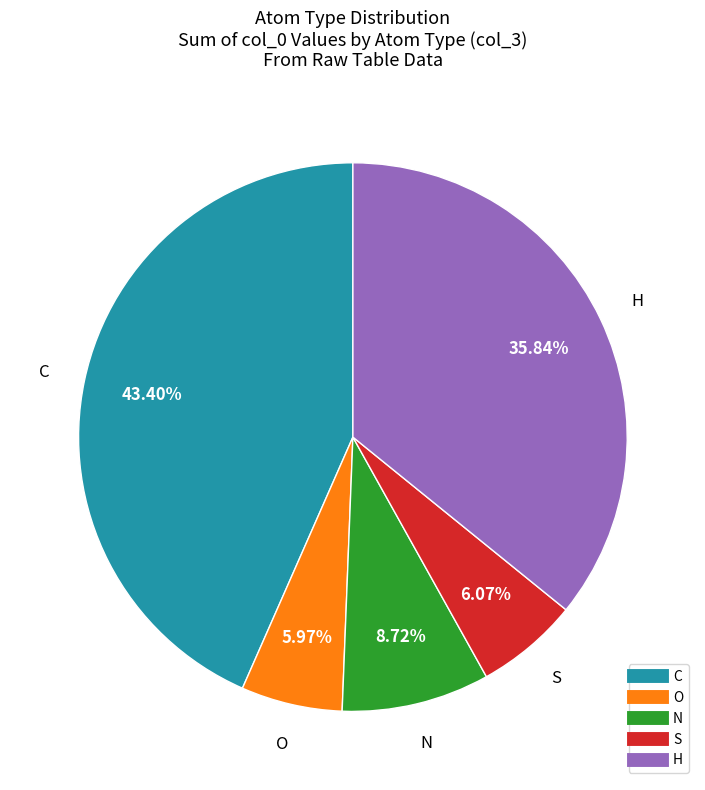

Count the number of slices in the pie.

5